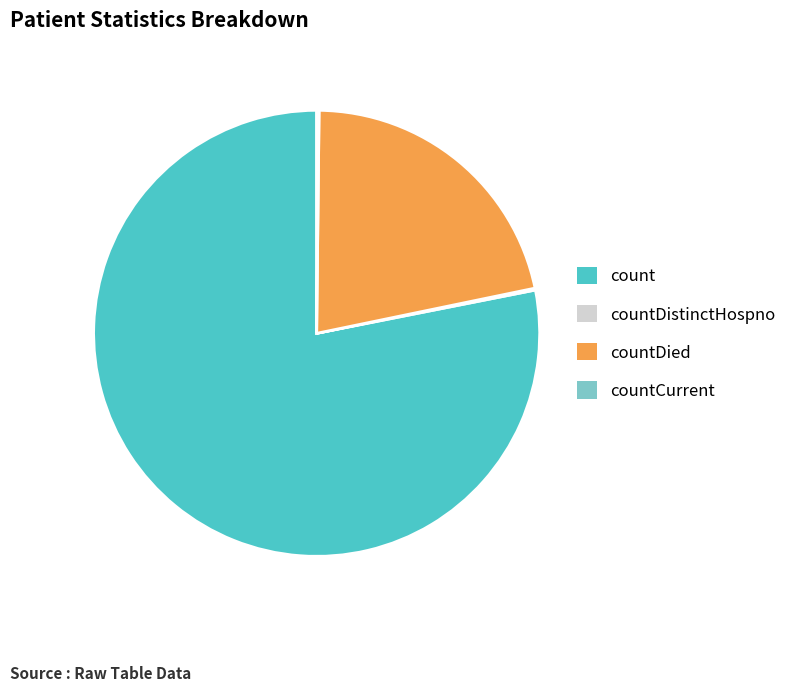

Is it true that count is 69% of the pie?

False